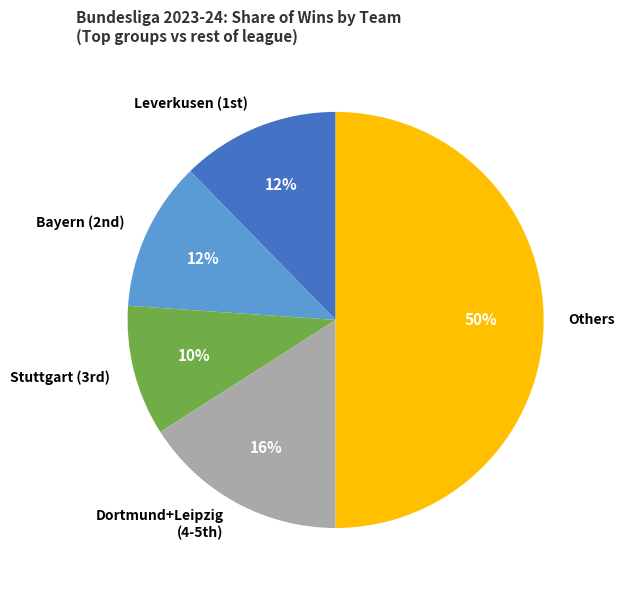

Which slice is the smallest?

Stuttgart (3rd)